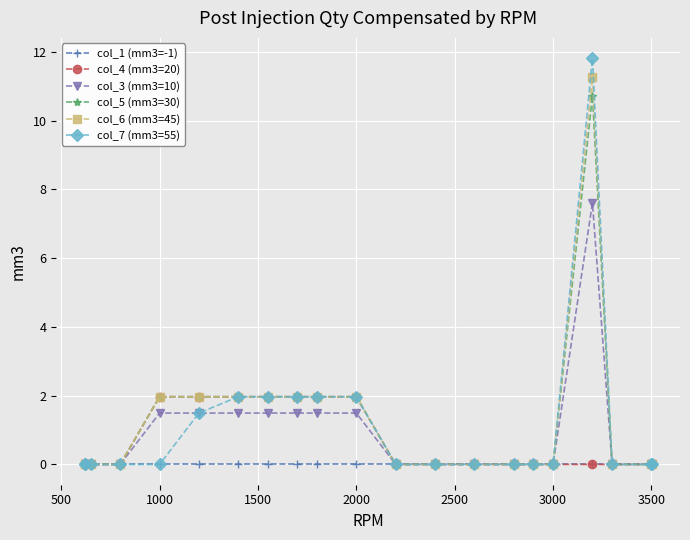

At how many categories does at least one series exceed 1?

8